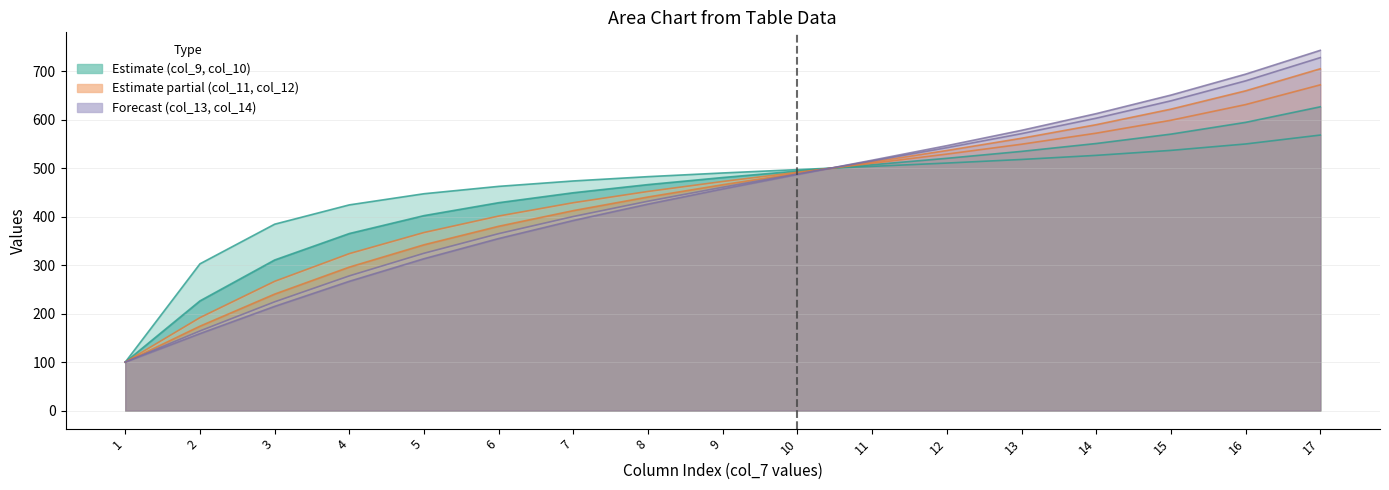

What is the smallest value displayed?

100.0